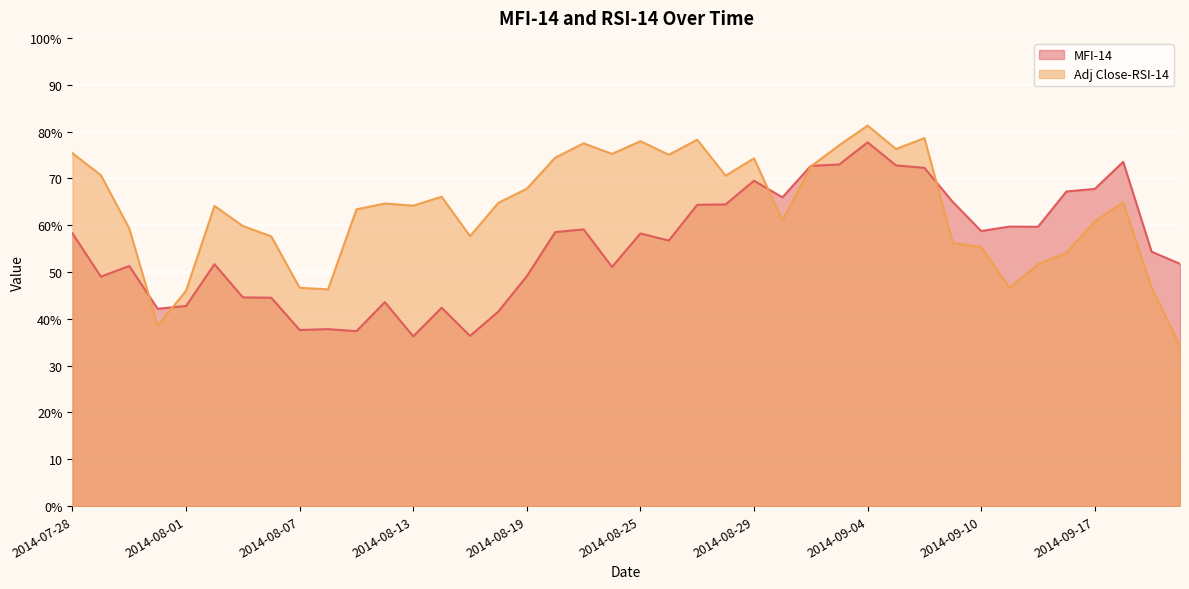

True or false: Adj Close-RSI-14 has a value of 64.1 at 2014-08-04.

True